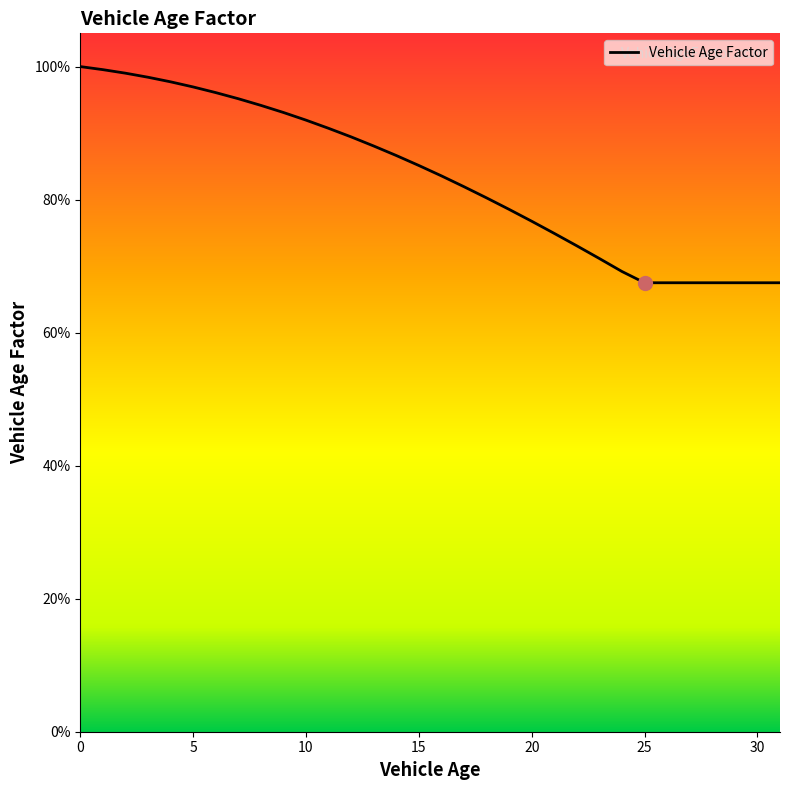

Which label corresponds to the smallest value in the chart?

25